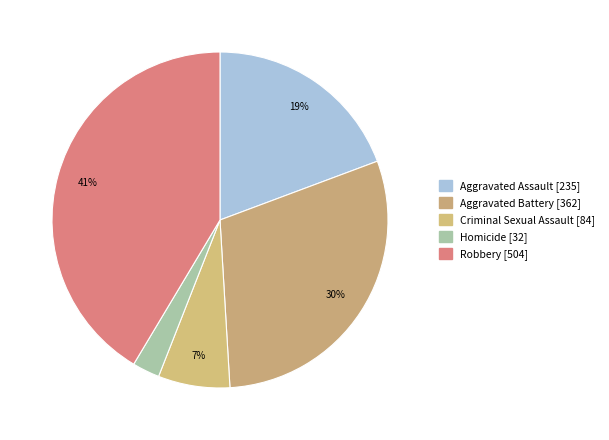

Count the number of slices in the pie.

5